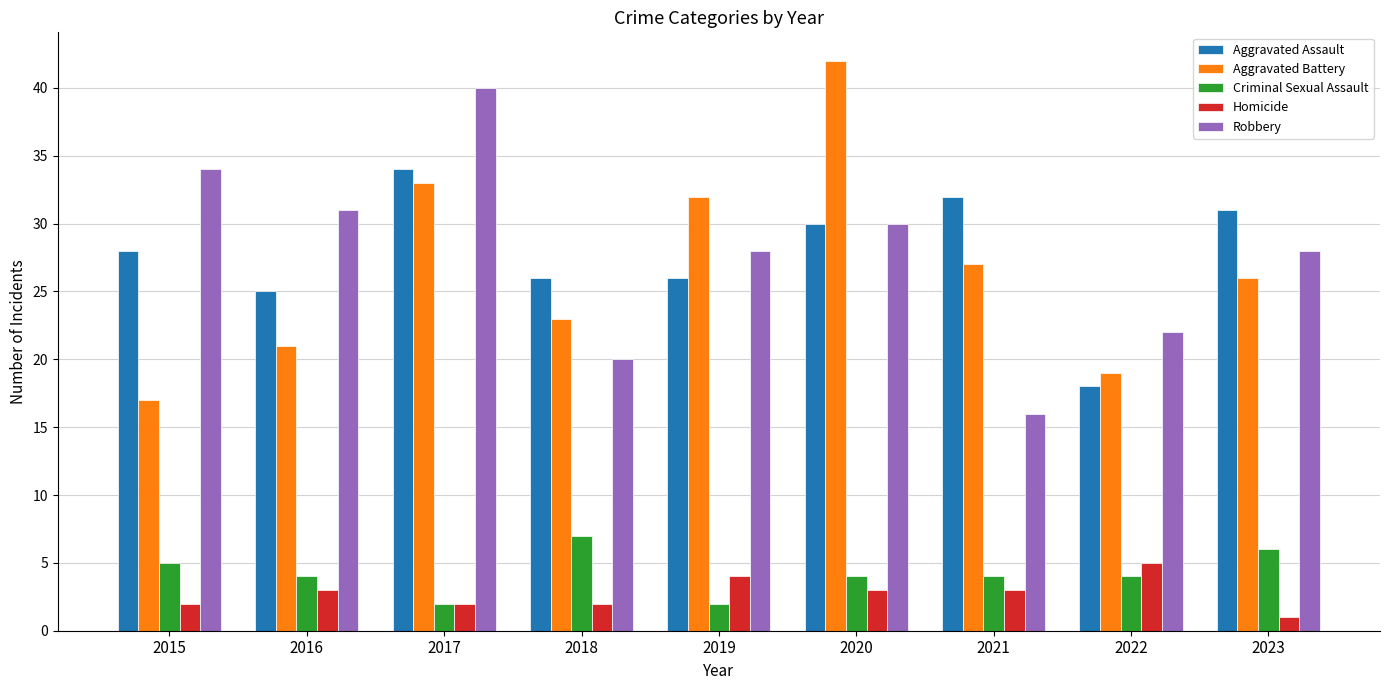

What is the average value of the Homicide series?

3